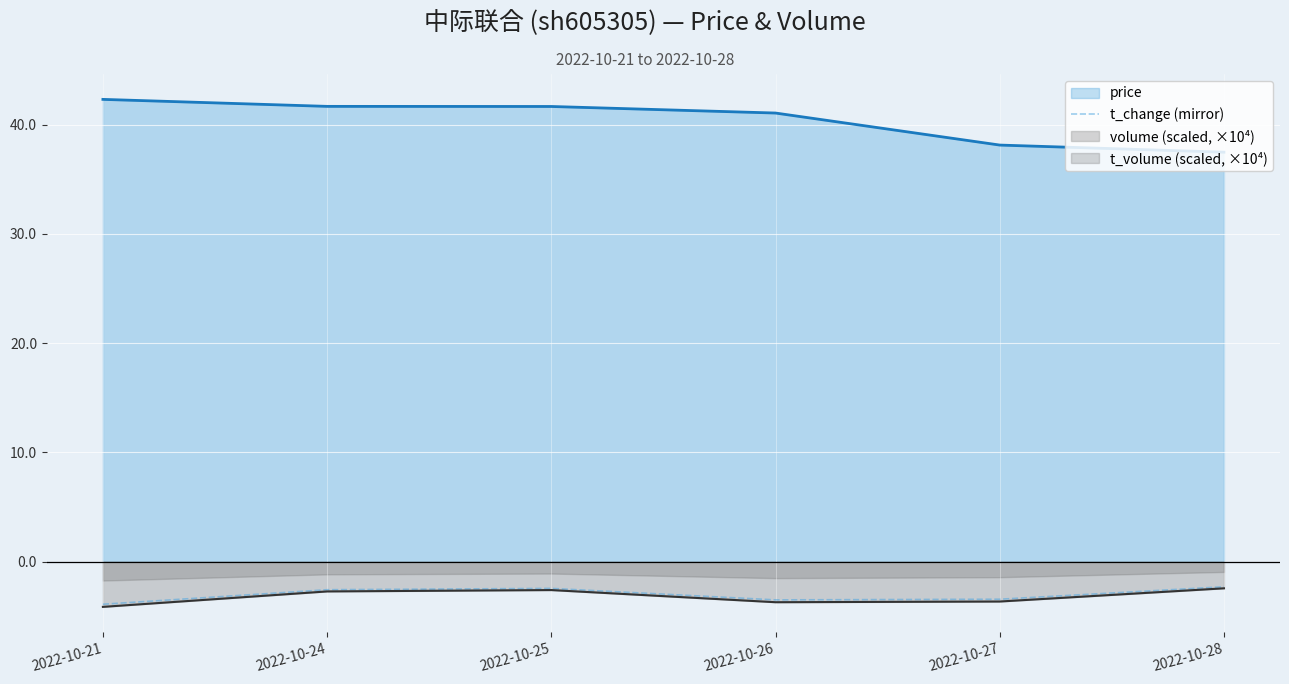

Which label corresponds to the smallest value in the chart?

2022-10-21